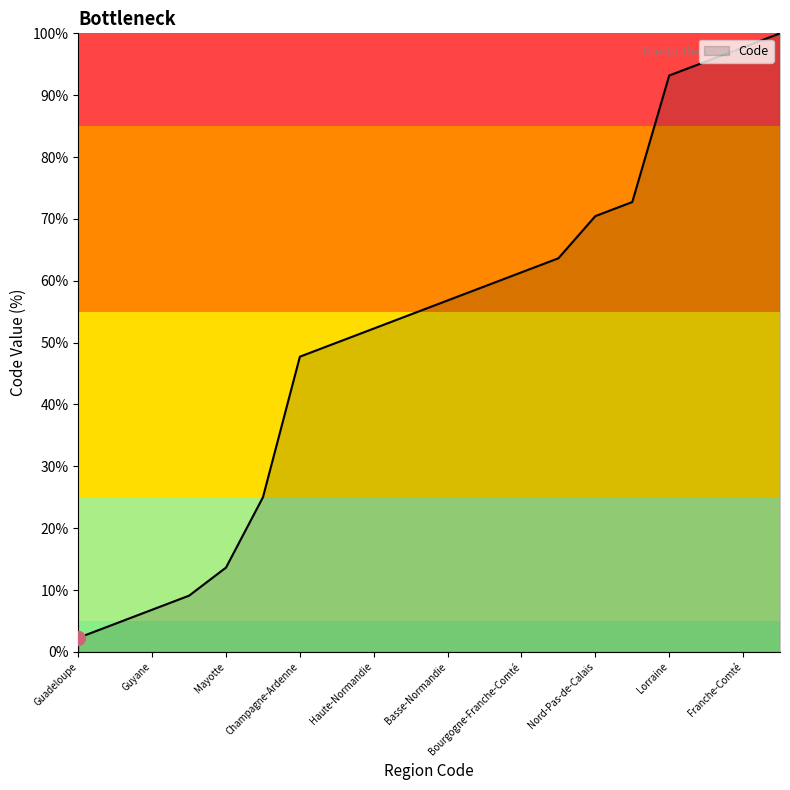

Reading right to left, list all the values displayed in this chart.

100.0	97.7	95.5	93.2	72.7	70.5	63.6	61.4	59.1	56.8	54.5	52.3	50.0	47.7	25.0	13.6	9.1	6.8	4.5	2.3